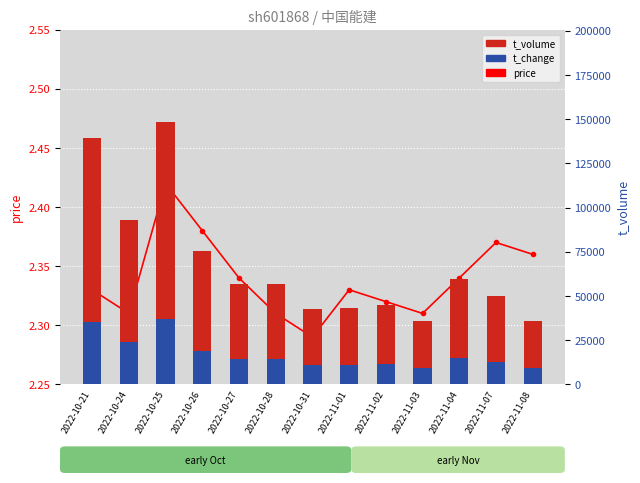

What is the difference between the t_volume values at 2022-10-21 and 2022-10-28?

82275.0